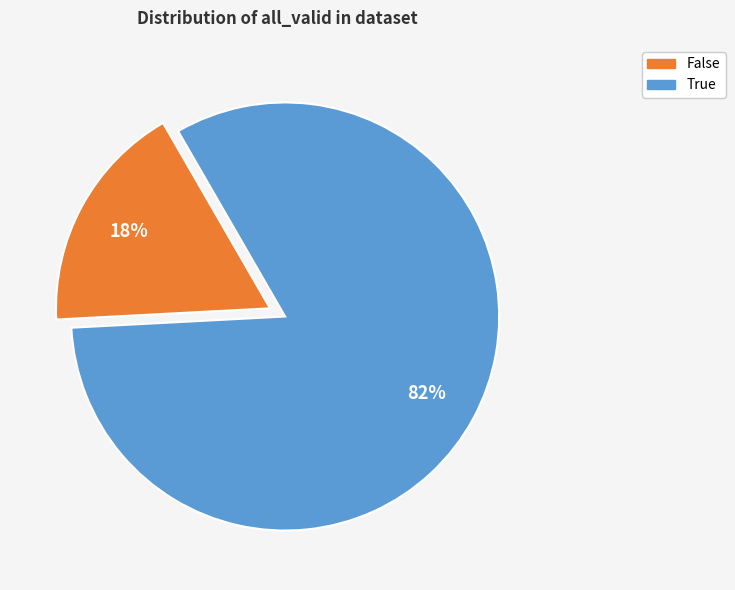

Count the number of slices in the pie.

2